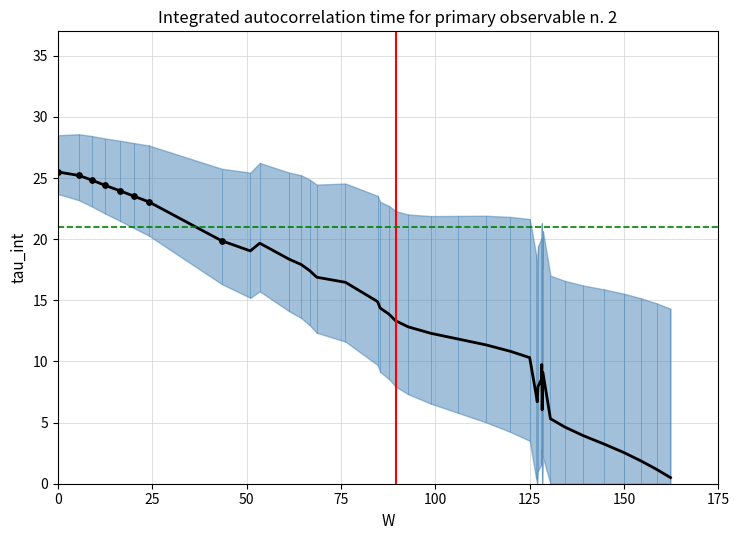

Which has a higher value, 50 or 175?

50